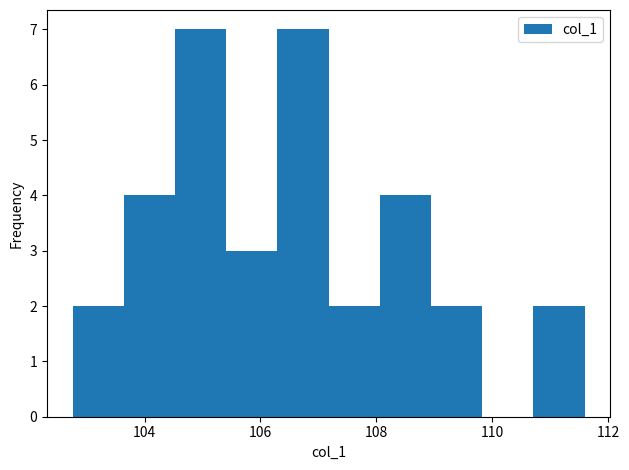

Reading left to right, list every bar in this chart as the range it spans on the x-axis followed by its height. Neither the bar edges nor the heights are printed on the chart, so give them approximately, as read against the axes.

102.8 to 103.6: 2
103.6 to 104.6: 4
104.6 to 105.4: 7
105.4 to 106.2: 3
106.2 to 107.2: 7
107.2 to 108.0: 2
108.0 to 109.0: 4
109.0 to 109.8: 2
109.8 to 110.8: 0
110.8 to 111.6: 2